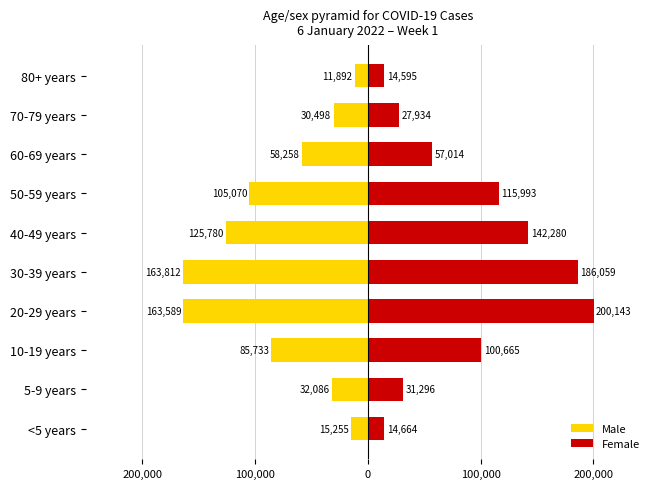

Rank the series at 70-79 years from lowest to highest value.

Male, Female